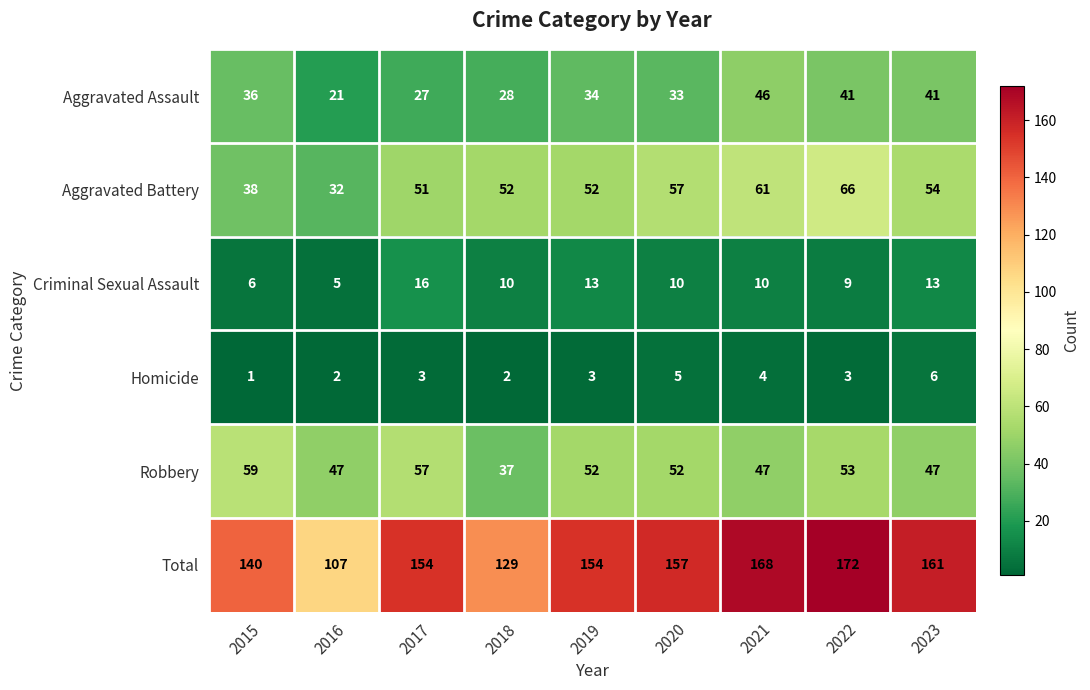

Between 2017 and 2022, which series saw the biggest shift?

Total